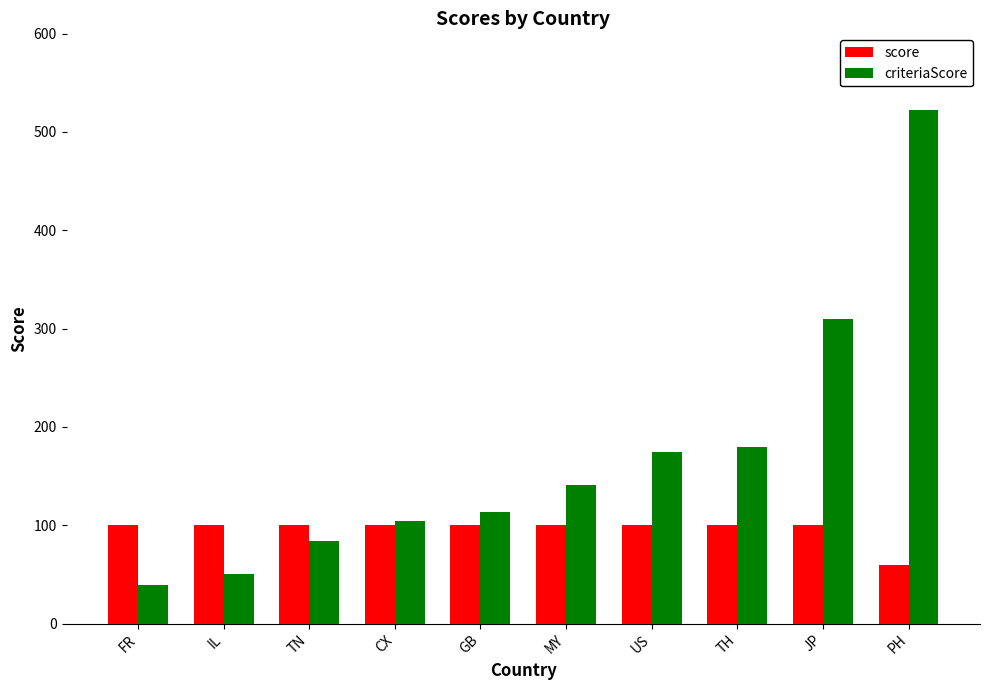

What is the total value across all series at TH?

280